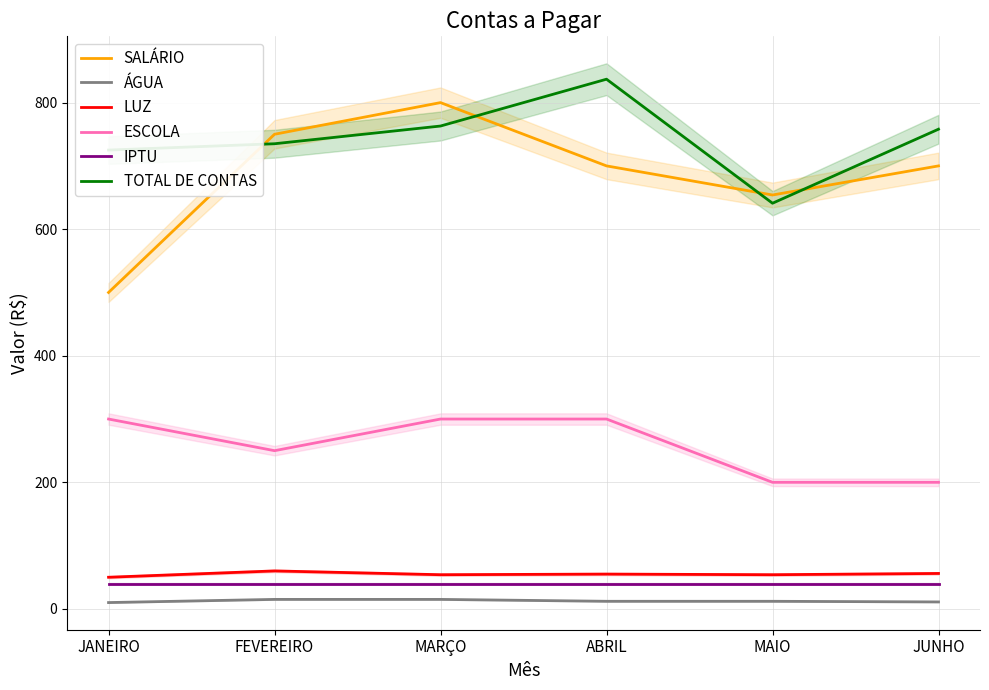

The value of IPTU at MARÇO is 23. True or false?

False